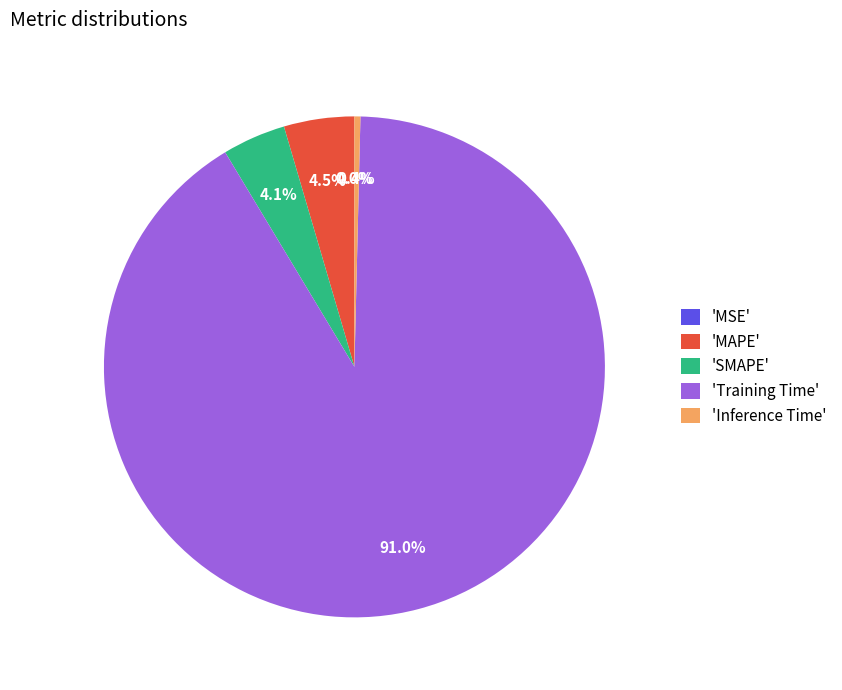

Which category has the biggest portion of the pie?

'Training Time'